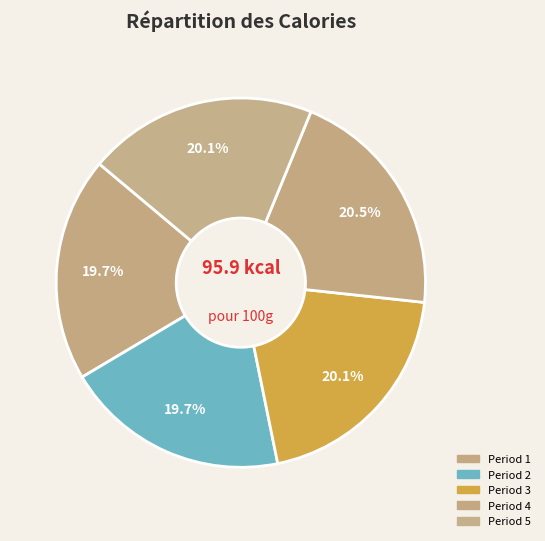

Count the number of slices in the pie.

5